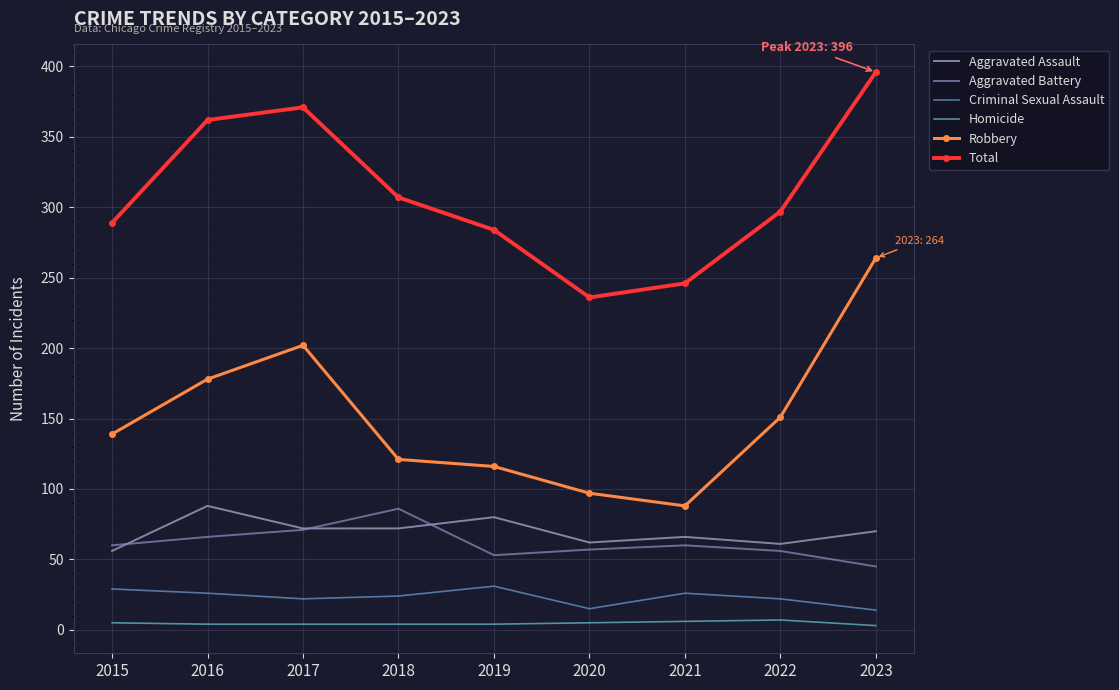

Which series has the largest range (max minus min)?

Robbery